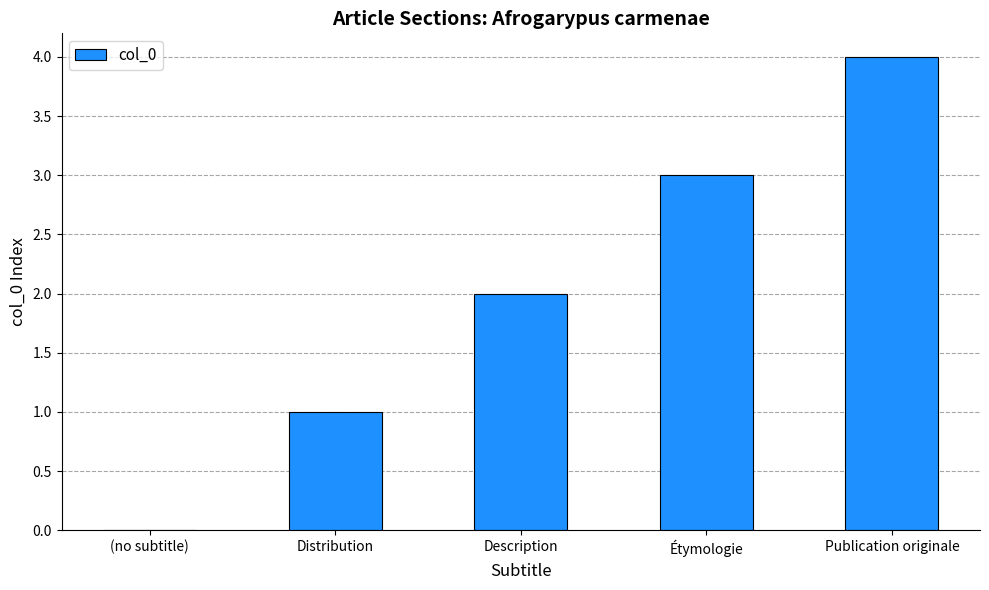

Approximately how many times larger is the value at Étymologie compared to Distribution?

3.0